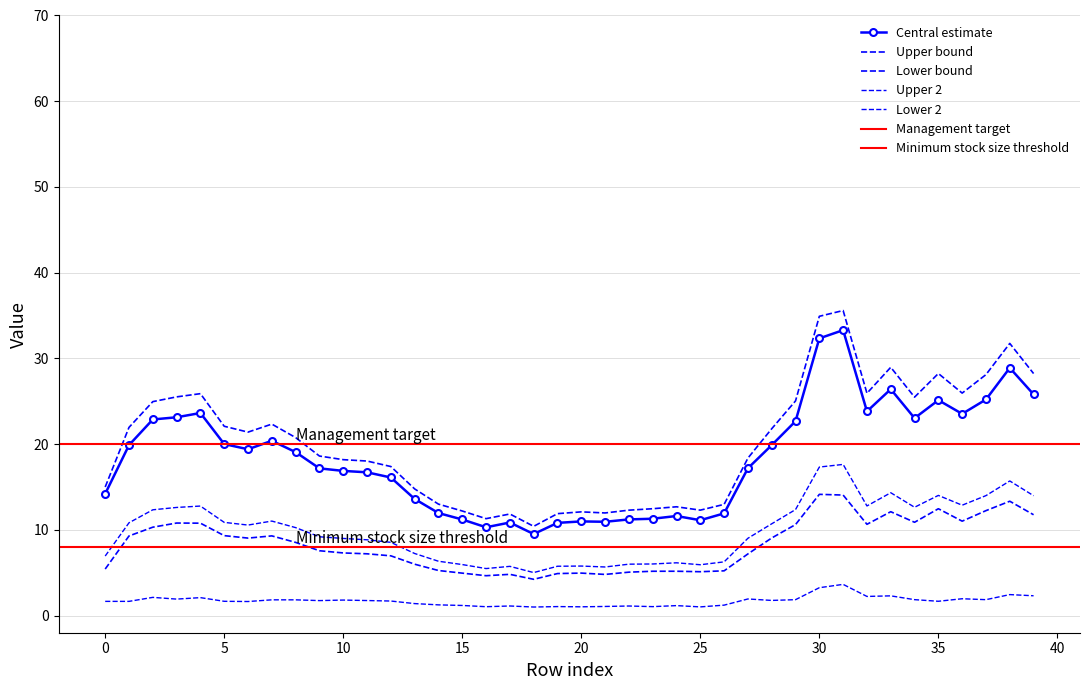

True or false: col_30 has a value of 17.8 at 5.

False